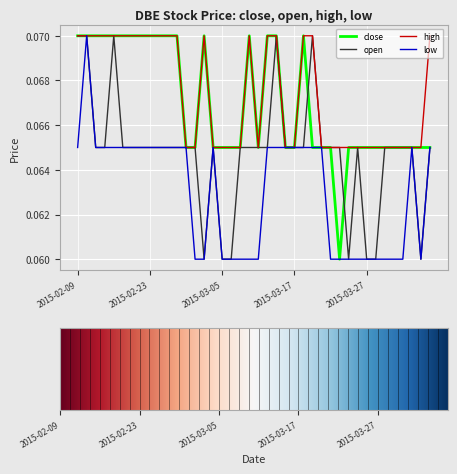

What are all the series names shown in the legend?

close, open, high, low